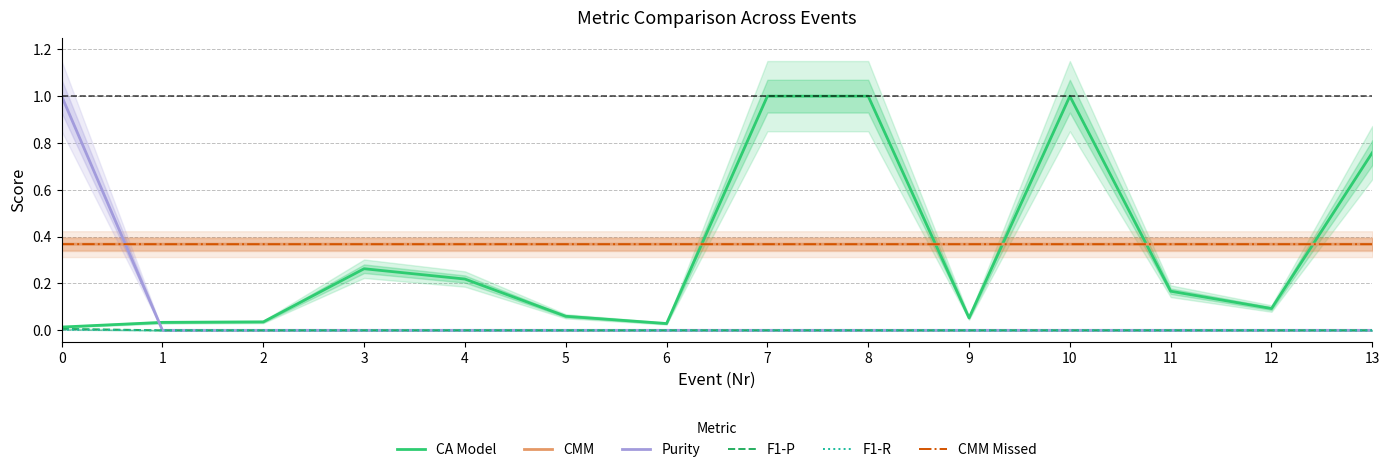

Reading left to right, extract all data points from this chart.

CA Model: 0=0.0	1=0.0	2=0.0	3=0.3	4=0.2	5=0.1	6=0.0	7=1.0	8=1.0	9=0.1	10=1.0	11=0.2	12=0.1	13=0.8
CMM: 0=0.4	1=0.4	2=0.4	3=0.4	4=0.4	5=0.4	6=0.4	7=0.4	8=0.4	9=0.4	10=0.4	11=0.4	12=0.4	13=0.4
Purity: 0=1.0	1=0.0	2=0.0	3=0.0	4=0.0	5=0.0	6=0.0	7=0.0	8=0.0	9=0.0	10=0.0	11=0.0	12=0.0	13=0.0
F1-P: 0=0.0	1=0.0	2=0.0	3=0.0	4=0.0	5=0.0	6=0.0	7=0.0	8=0.0	9=0.0	10=0.0	11=0.0	12=0.0	13=0.0
F1-R: 0=0.0	1=0.0	2=0.0	3=0.0	4=0.0	5=0.0	6=0.0	7=0.0	8=0.0	9=0.0	10=0.0	11=0.0	12=0.0	13=0.0
CMM Missed: 0=0.4	1=0.4	2=0.4	3=0.4	4=0.4	5=0.4	6=0.4	7=0.4	8=0.4	9=0.4	10=0.4	11=0.4	12=0.4	13=0.4